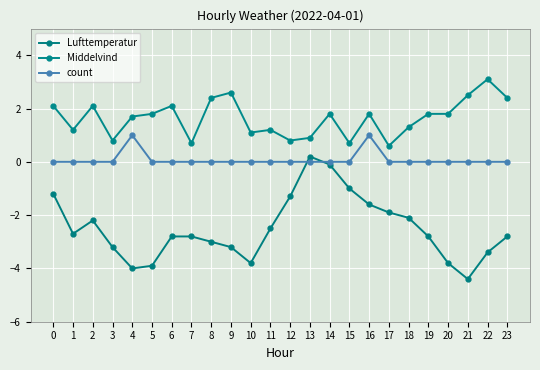

How many data points does each series have?

24